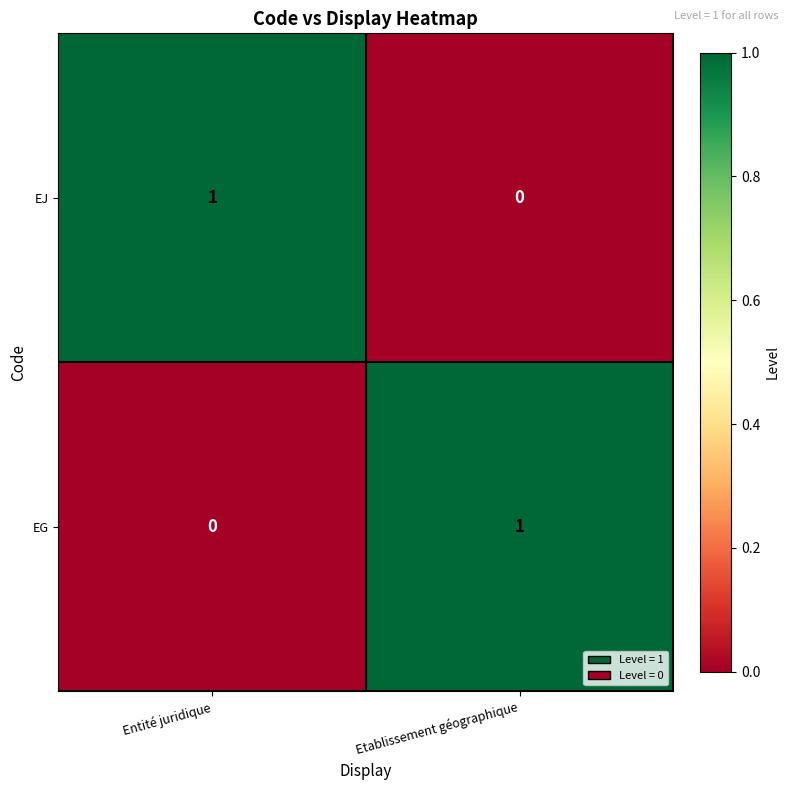

Where is EJ nearest to the value 0?

Etablissement géographique